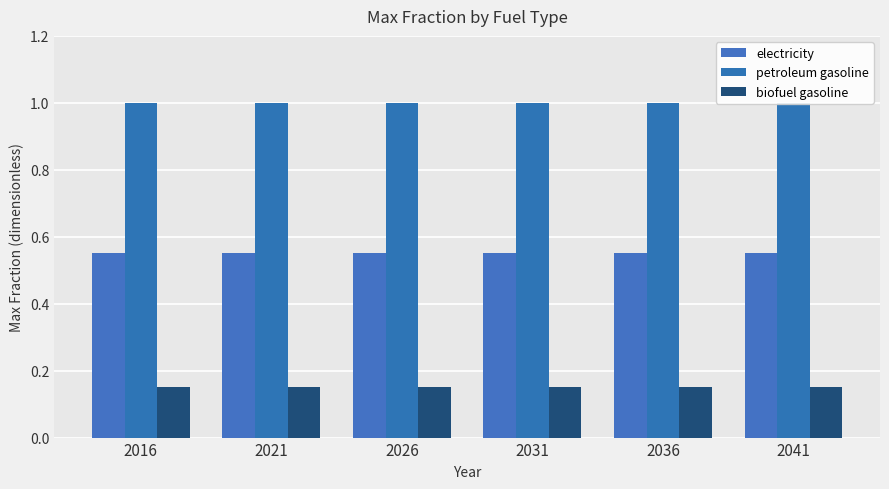

Reading left to right, transcribe all the data shown in this chart.

electricity: 0.6	0.6	0.6	0.6	0.6	0.6
petroleum gasoline: 1.0	1.0	1.0	1.0	1.0	1.0
biofuel gasoline: 0.1	0.1	0.1	0.1	0.1	0.1